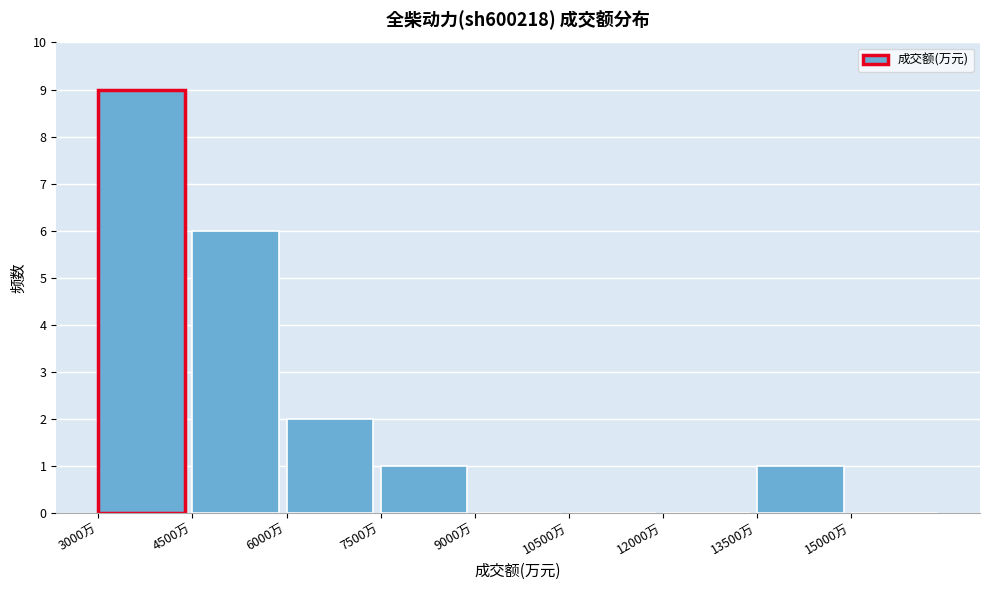

Over which range of the x-axis is the bar tallest?

3000 to 4500